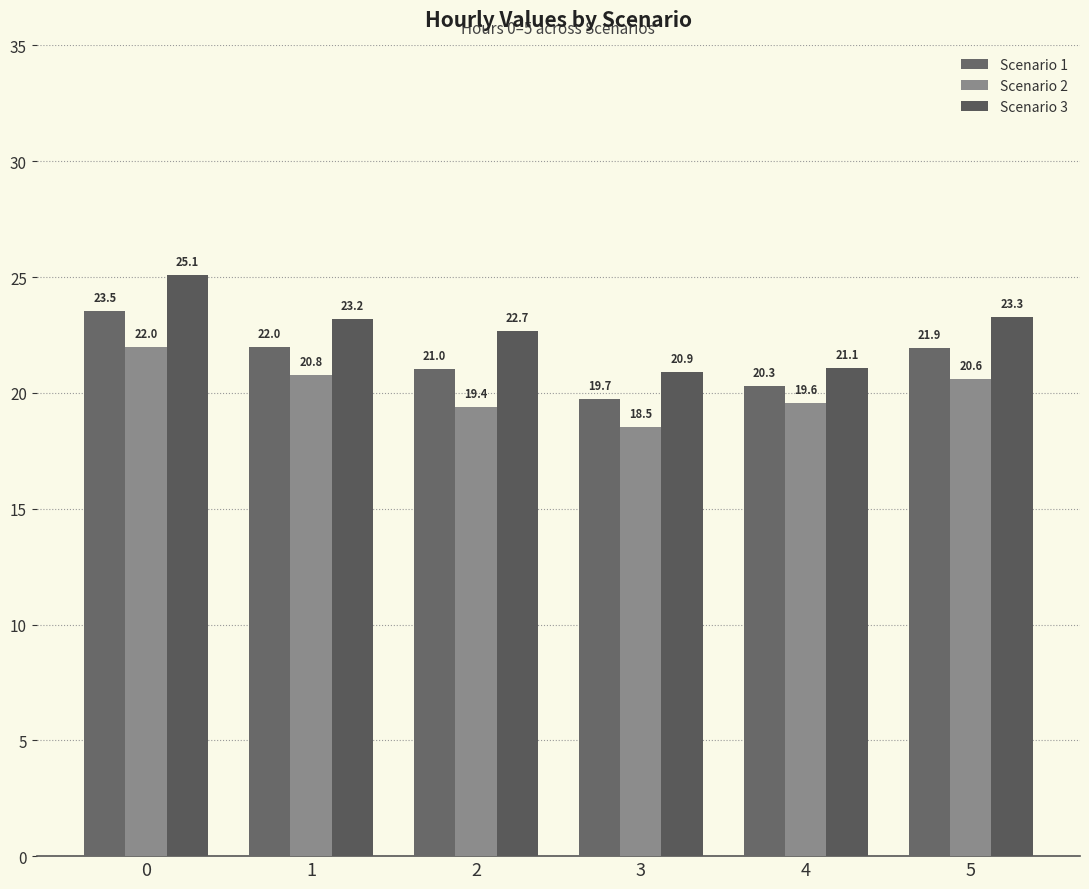

What is the smallest value displayed?

18.5